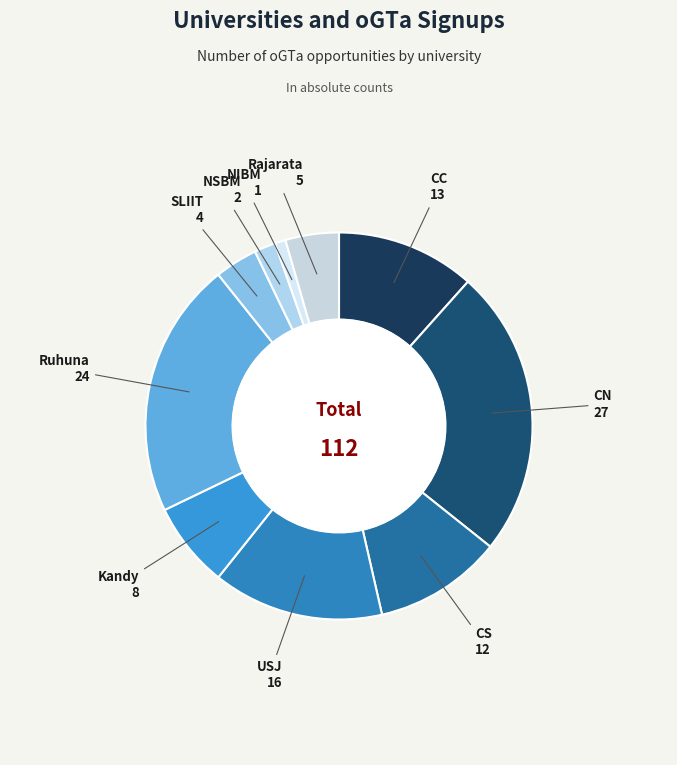

True or false: Kandy accounts for 1% of the total.

False